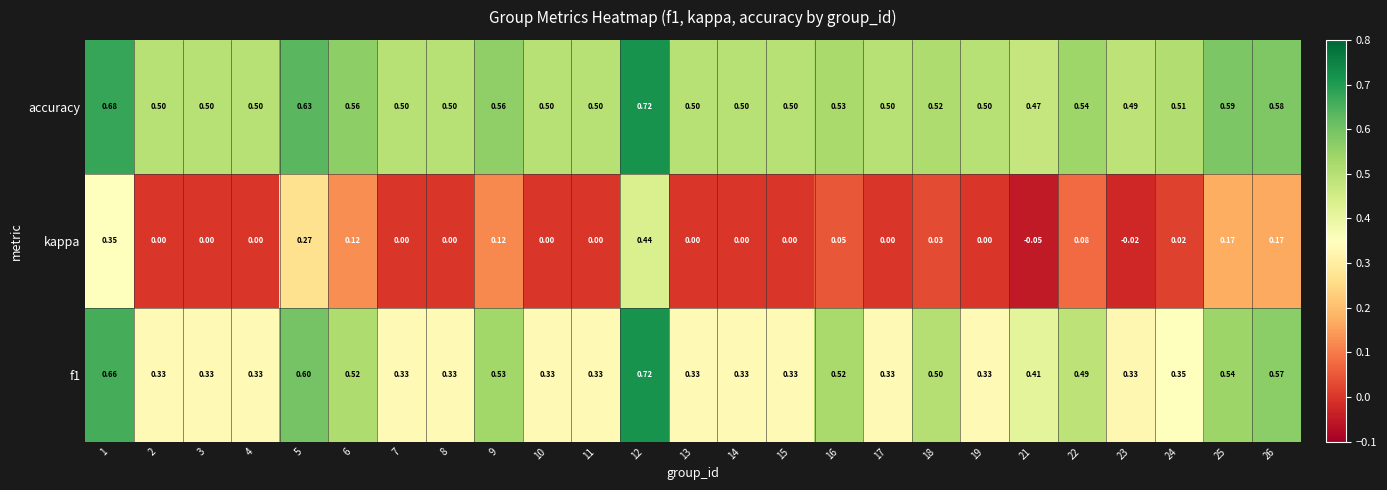

Which series changed the most between 1 and 14?

kappa